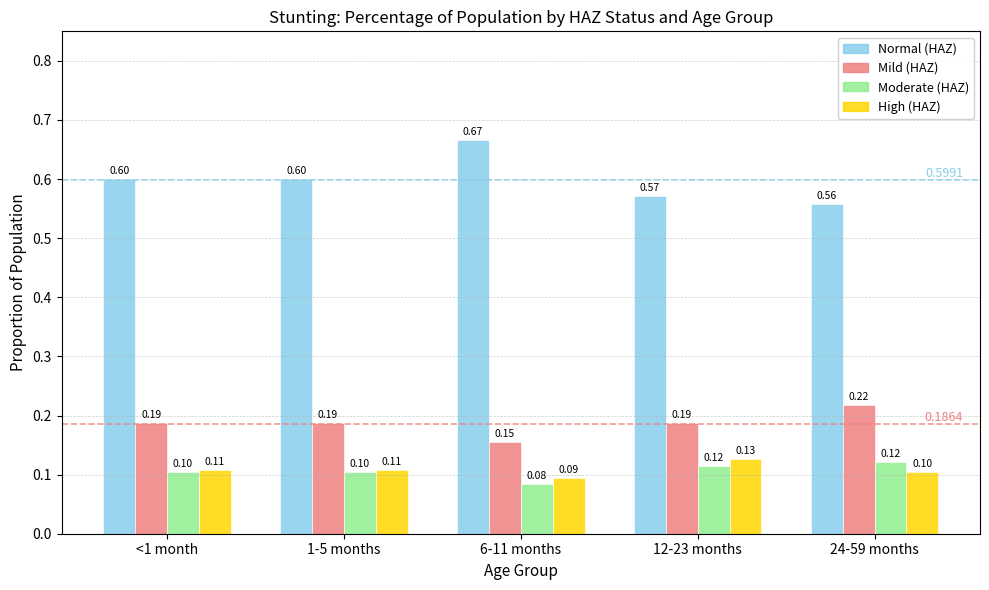

What is the difference between the highest and lowest values at 24-59 months?

0.5